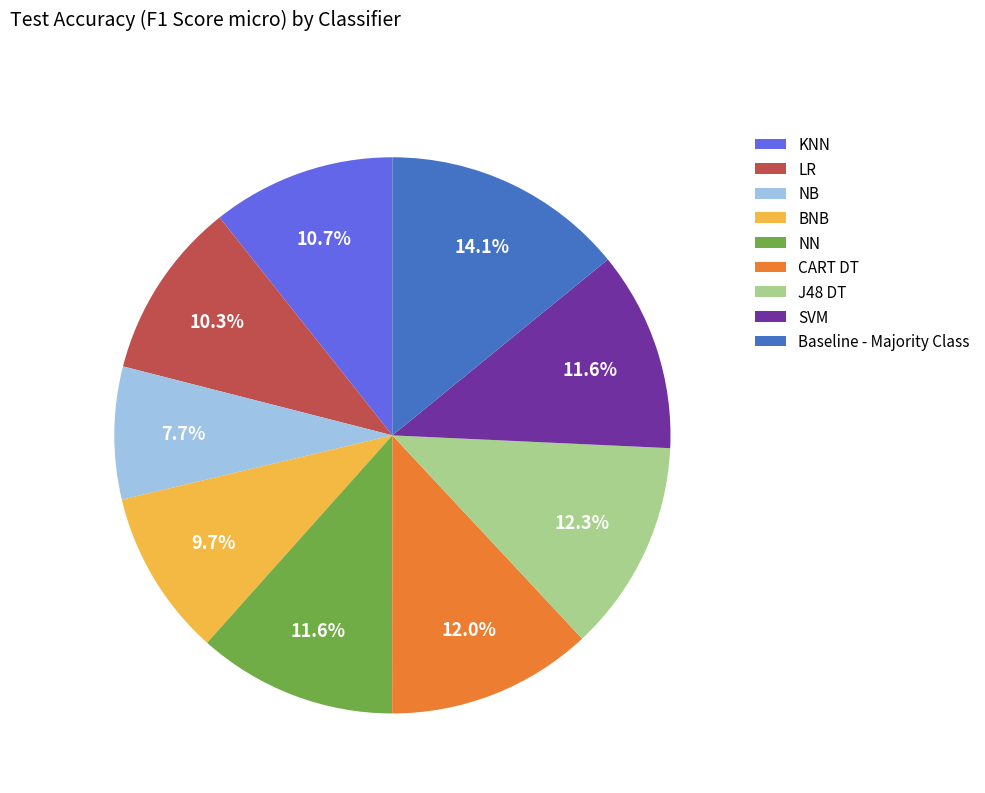

Is CART DT the majority of the pie?

No